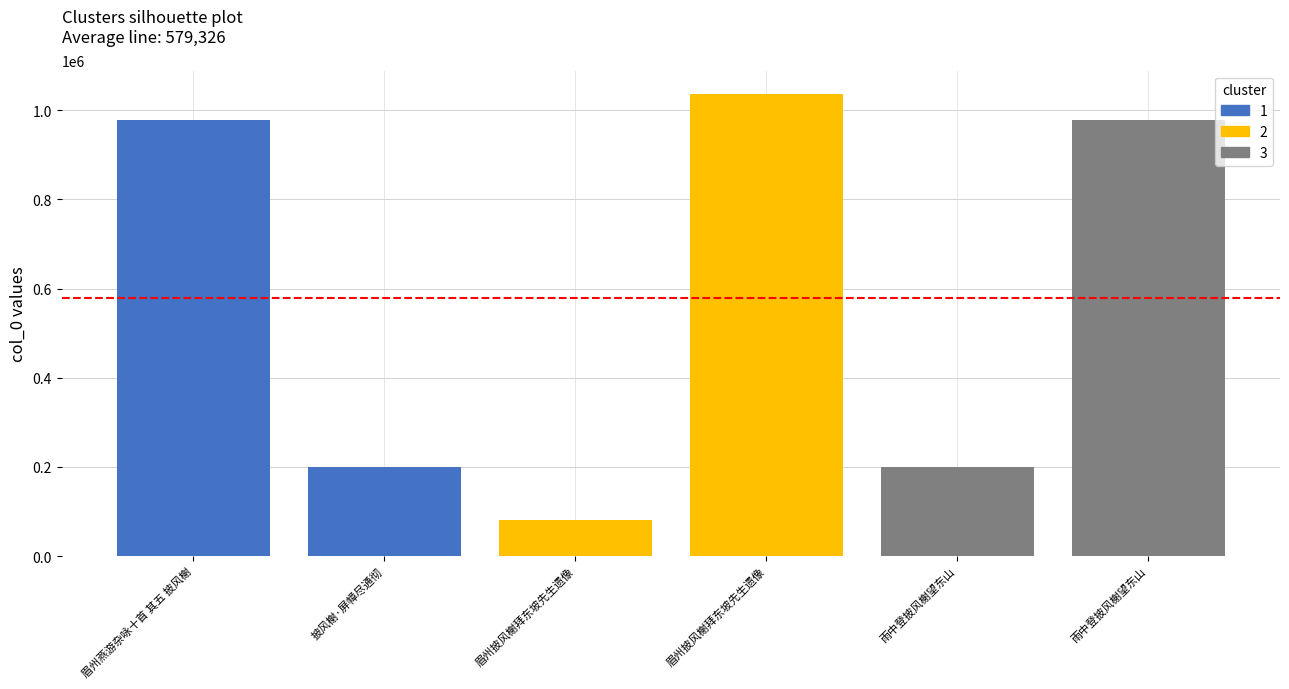

Count the number of categories in the chart.

6